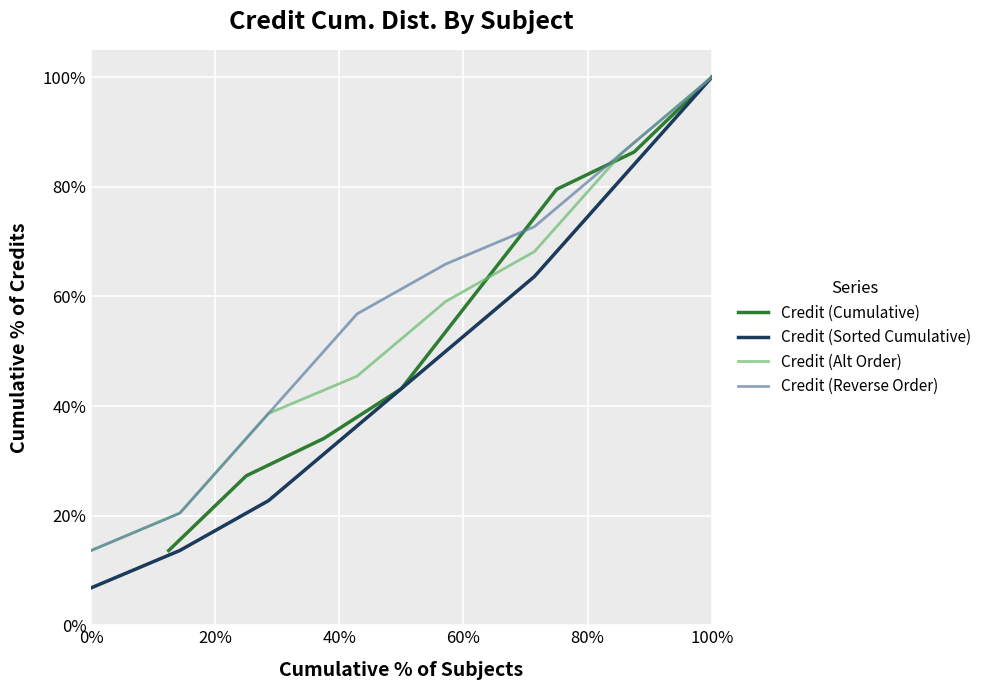

True or false: Credit (Reverse Order) has more than 0 interior local peaks.

False